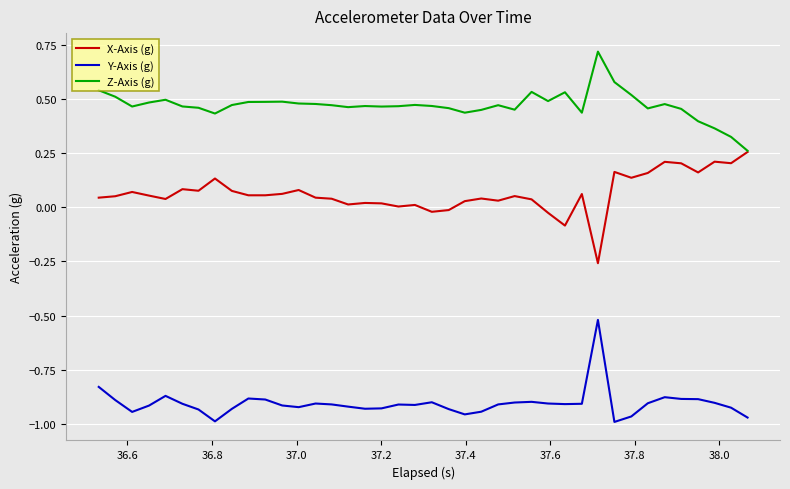

Rank the series by their average value, from lowest to highest.

Y-Axis (g), X-Axis (g), Z-Axis (g)